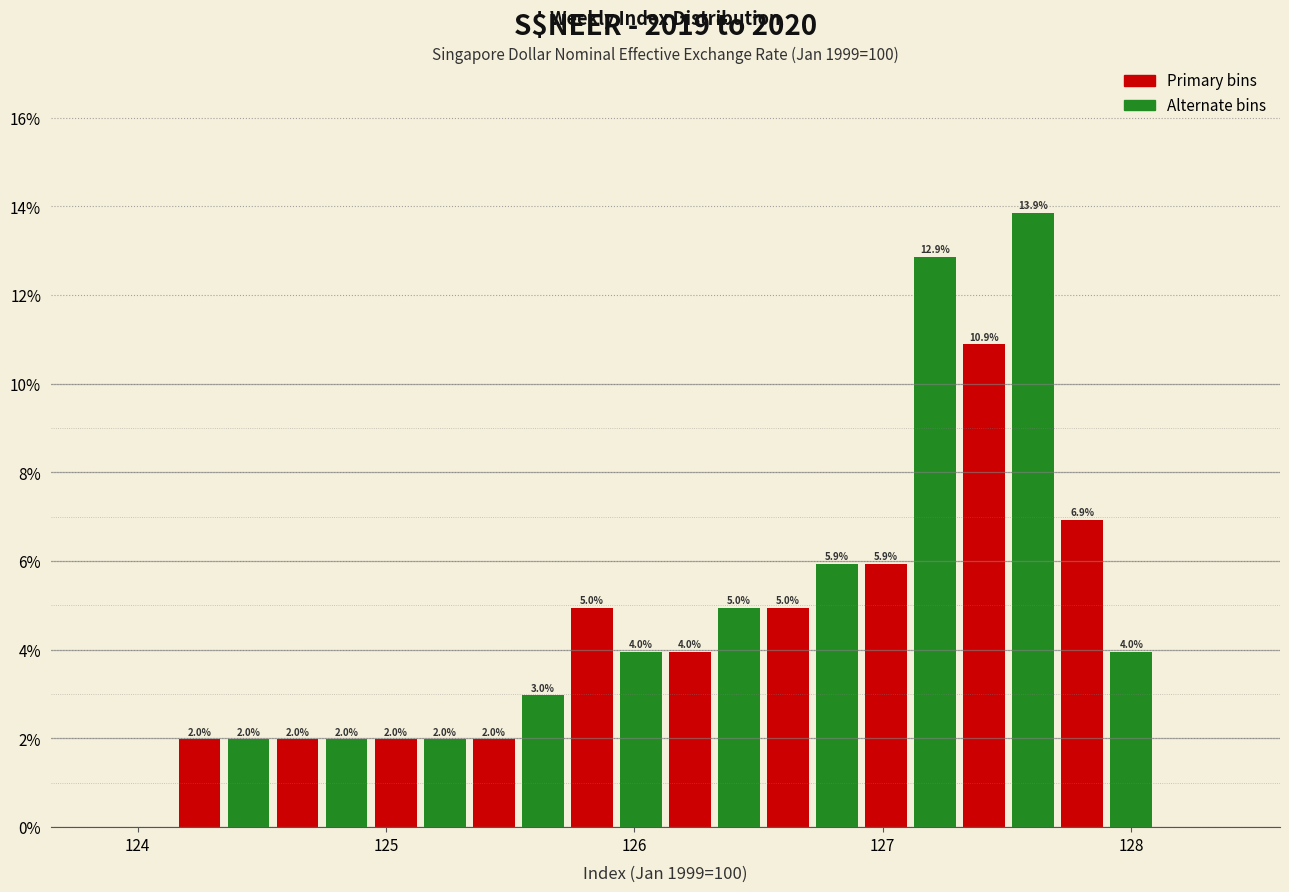

Read against the x-axis, roughly where is the centre of the tallest bar?

127.6